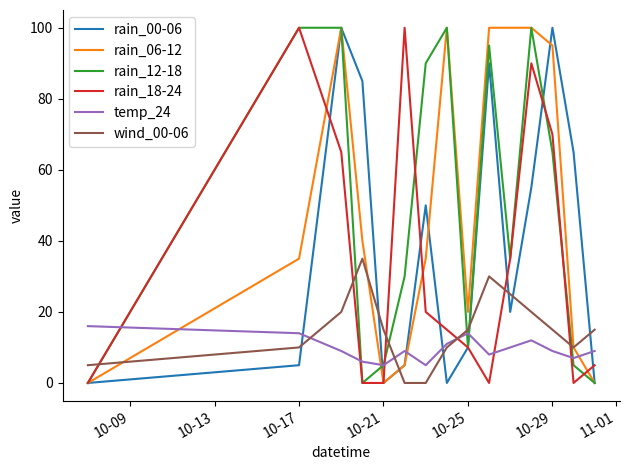

Which series ends up on top after the final intersection of rain_00-06 and temp_24?

temp_24